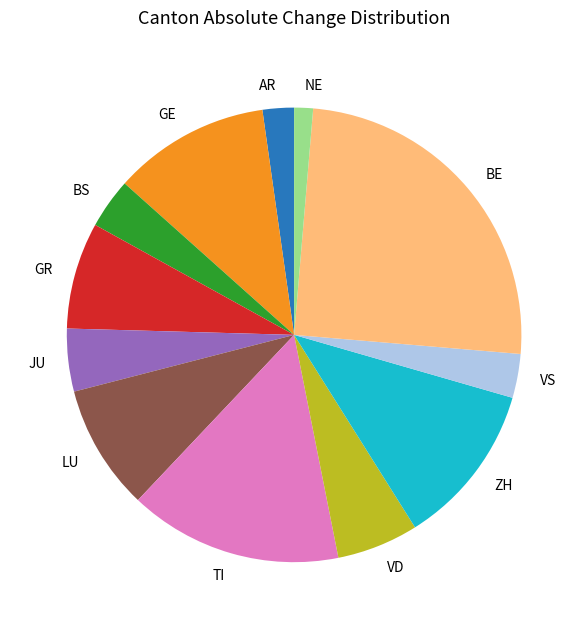

Is there a majority slice in this chart?

No